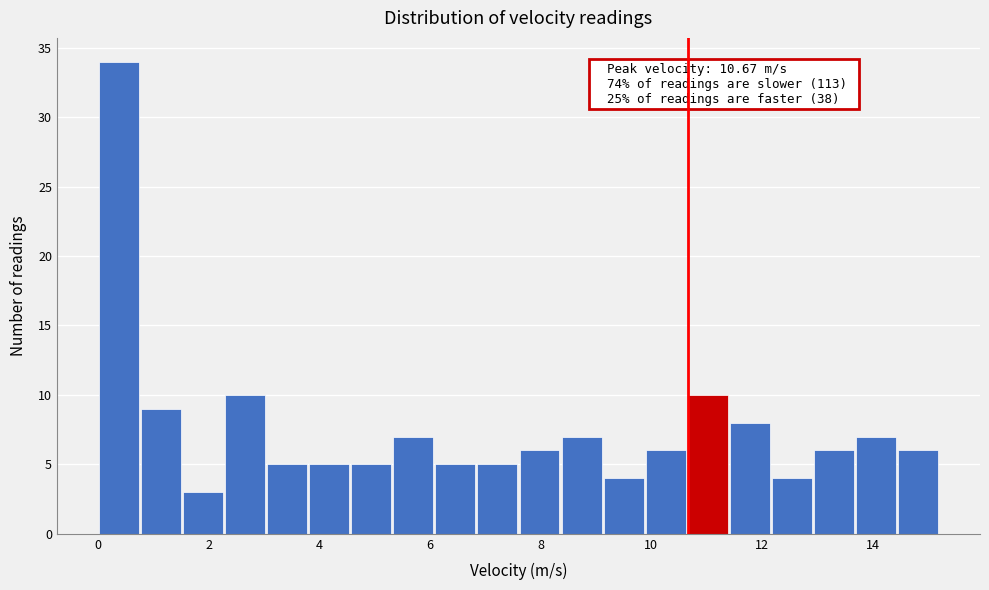

Read against the x-axis, roughly where is the centre of the tallest bar?

0.4